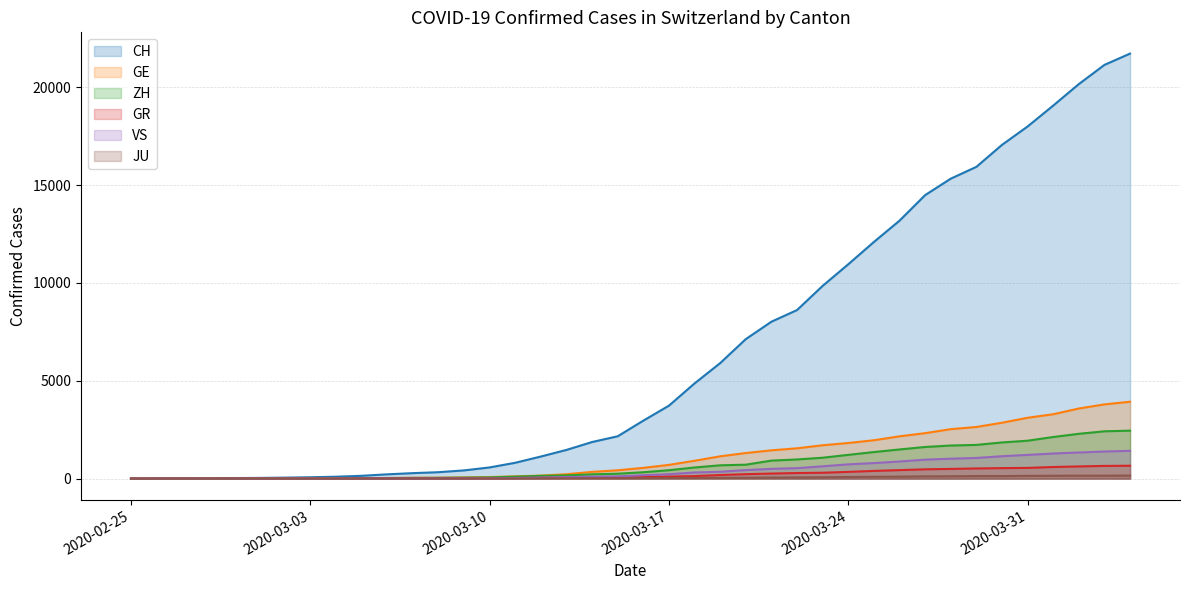

Is the value of VS at 2020-03-09 greater than the value of GR at 2020-03-02?

Yes